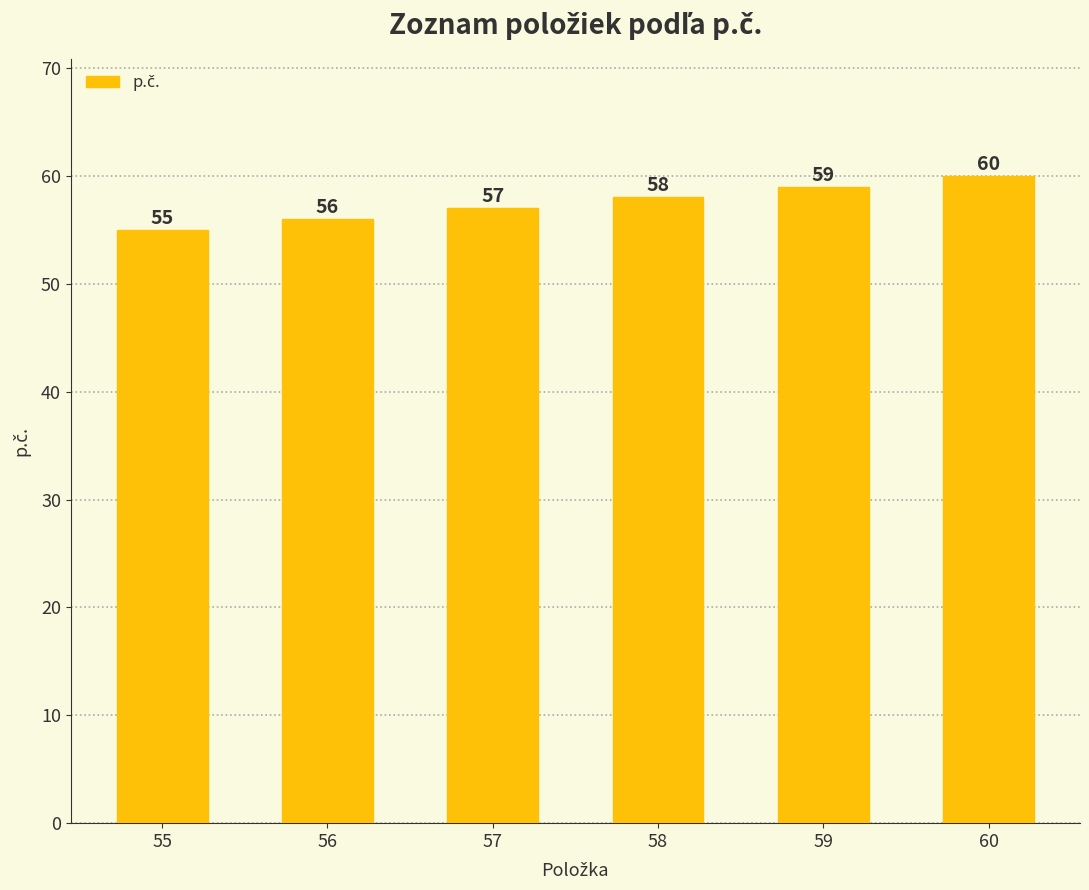

Is it true that the value at 56 is 56?

True